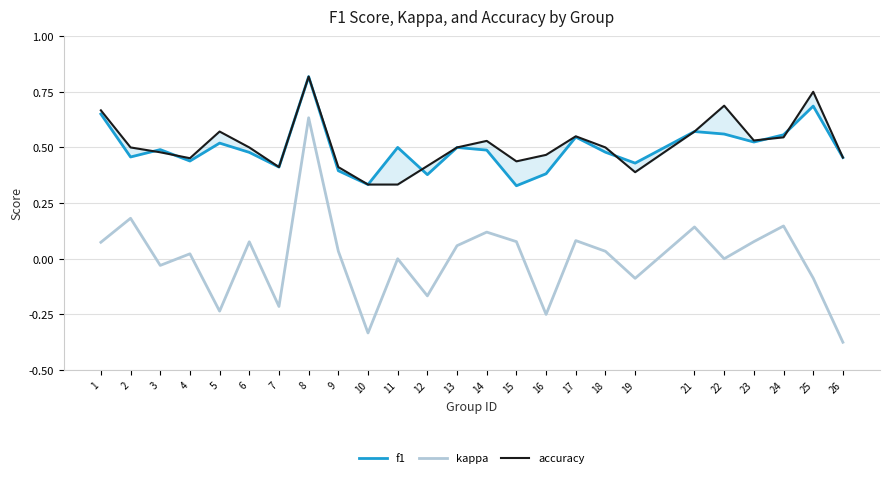

What is the sum of all f1 values?

12.4